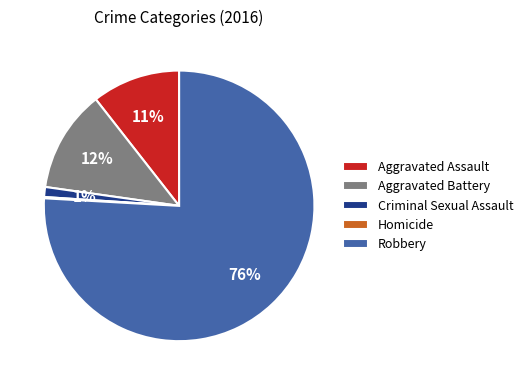

To the nearest percent, what is the difference between the largest and smallest slice percentages?

76%